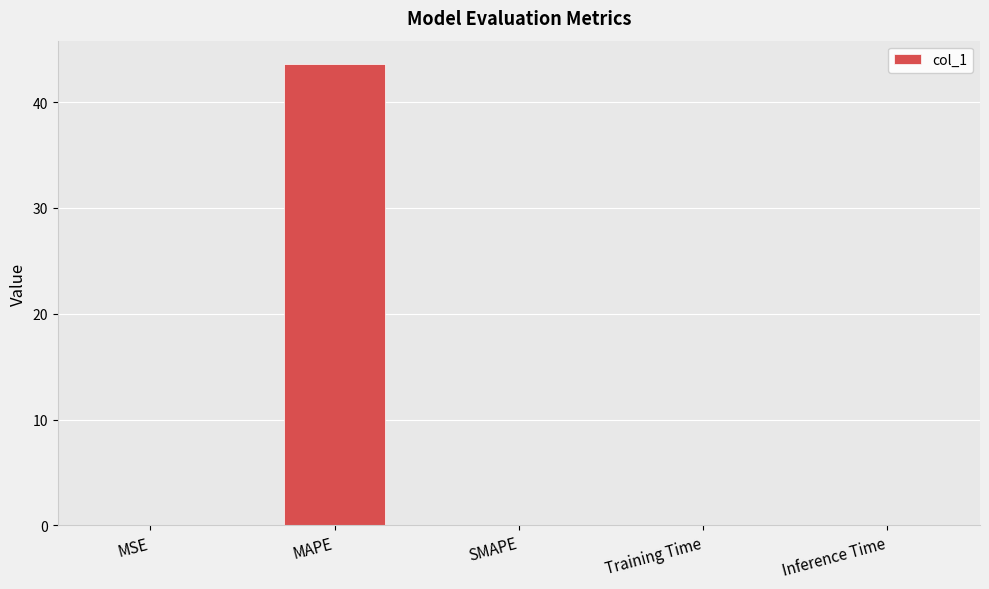

Which label corresponds to the largest value in the chart?

MAPE